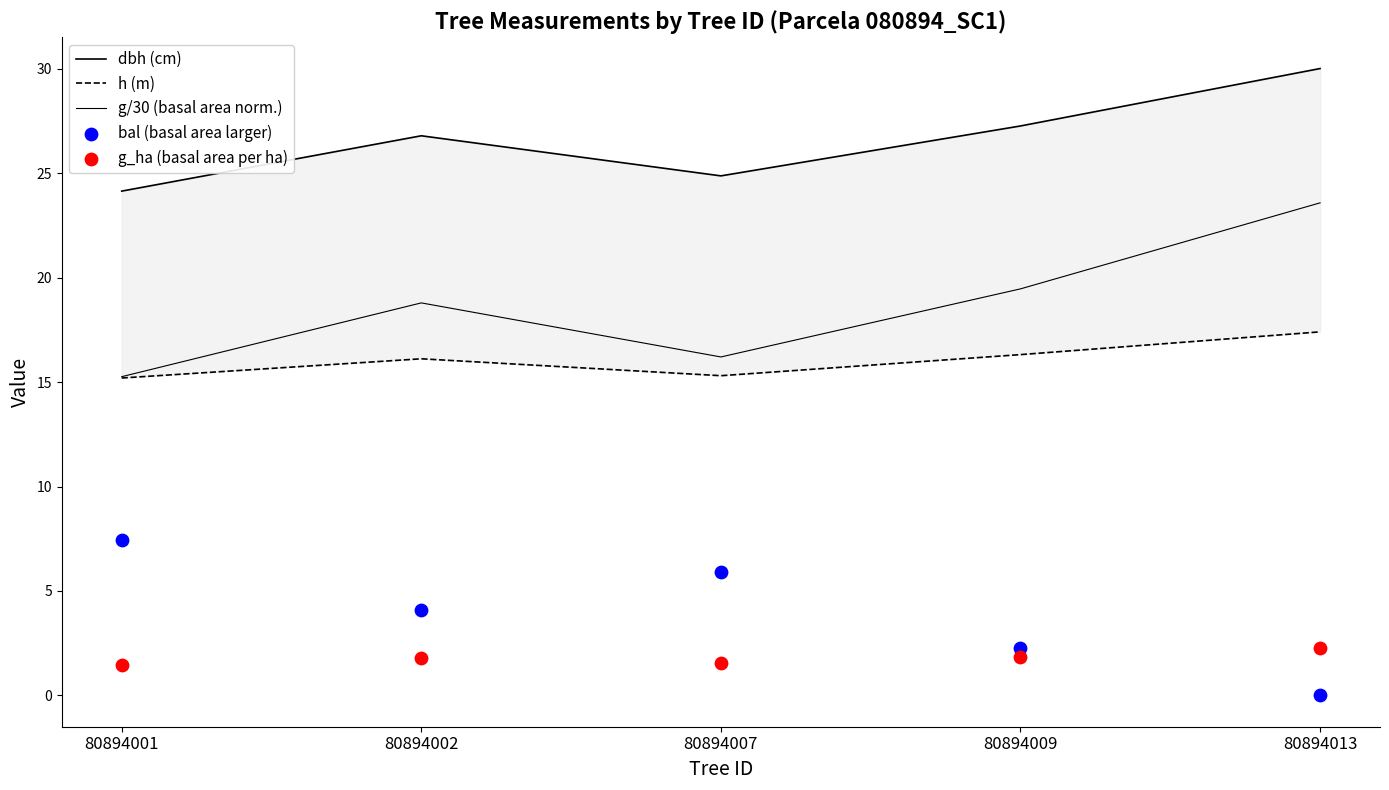

What is the total value across all series at 80894007?

63.9